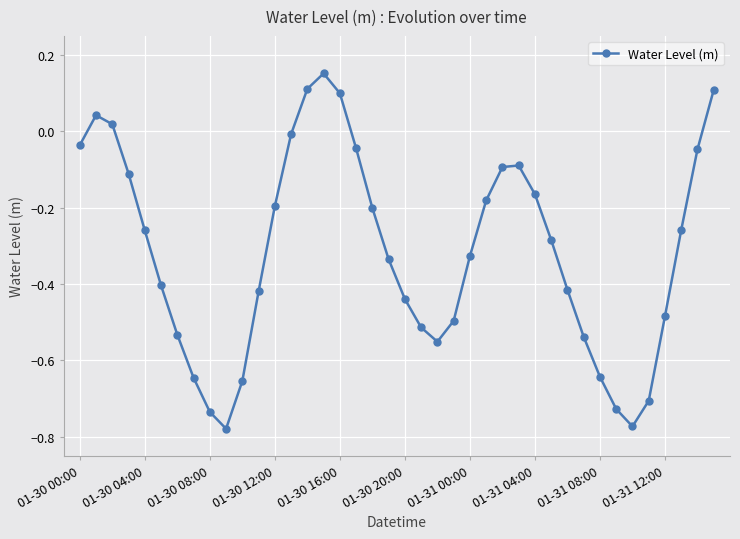

What is the sum of all values?

-12.6